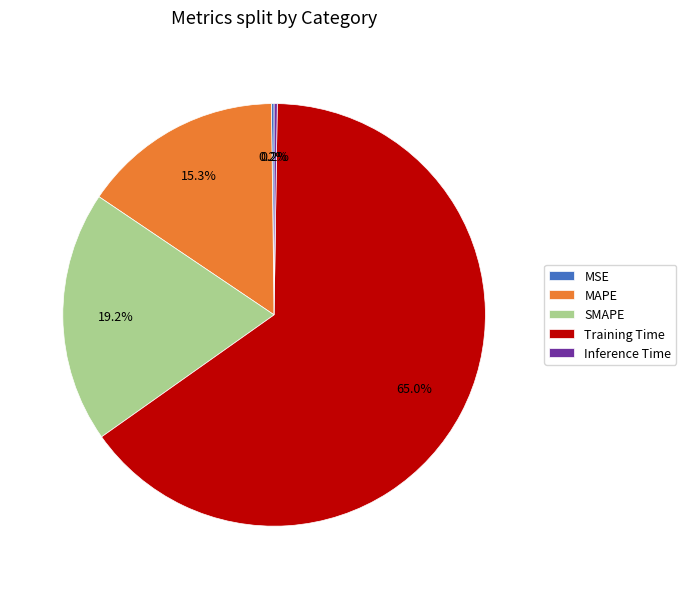

Between Training Time and SMAPE, which is larger?

Training Time